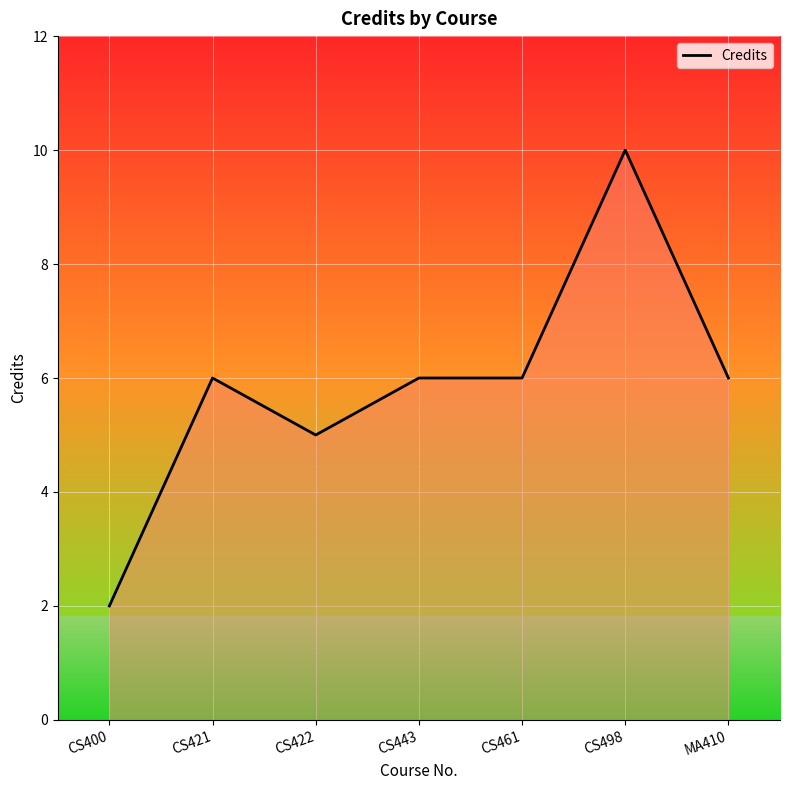

How many values are below 6?

2